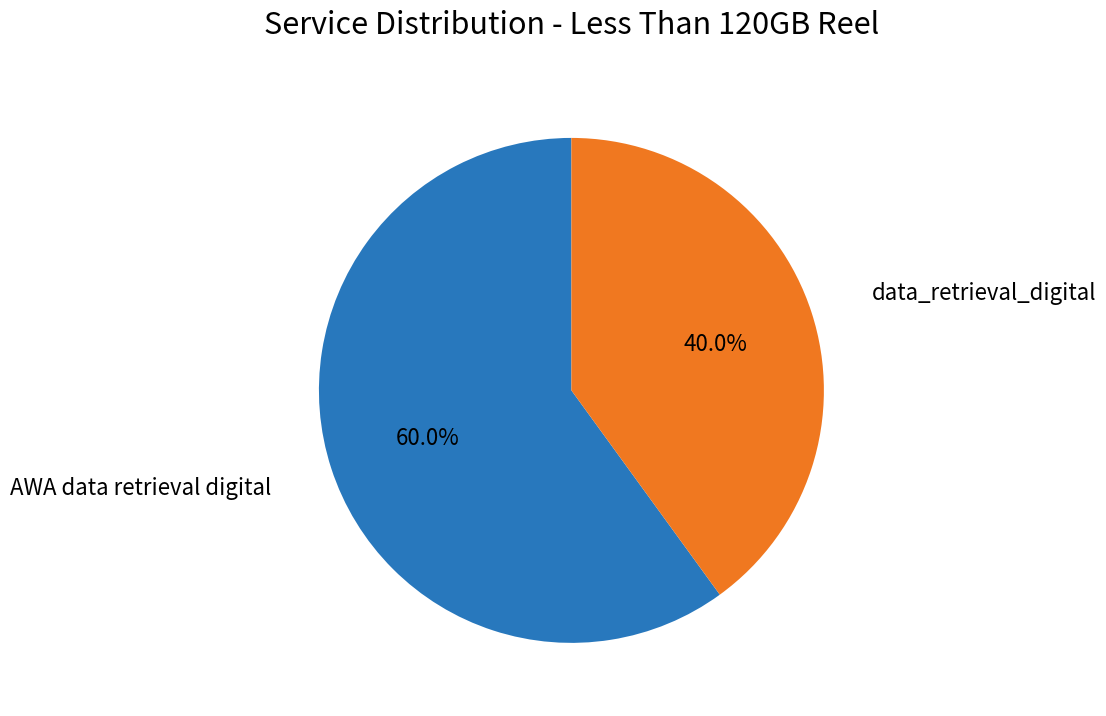

Is there a majority slice in this chart?

Yes